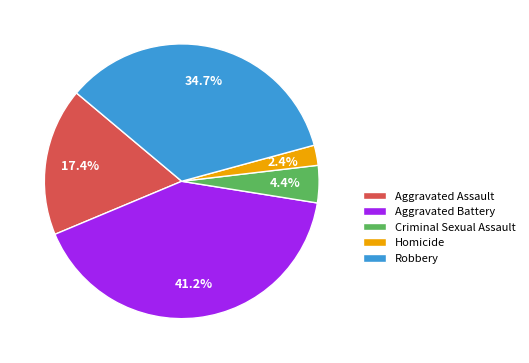

To the nearest percent, what portion does Homicide represent?

2%